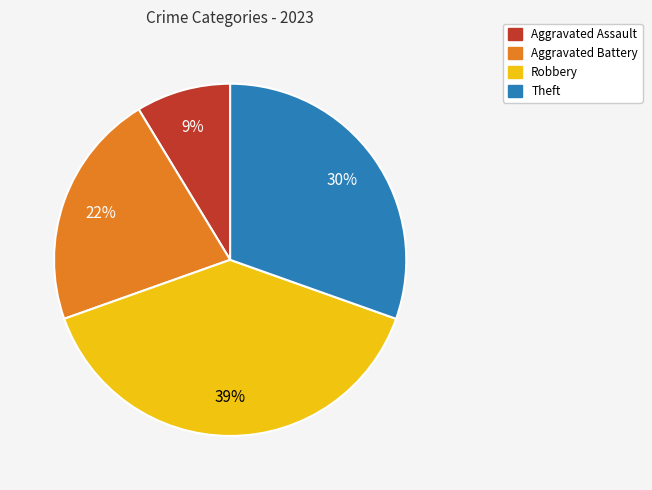

Is there any slice that represents more than half of the pie?

No